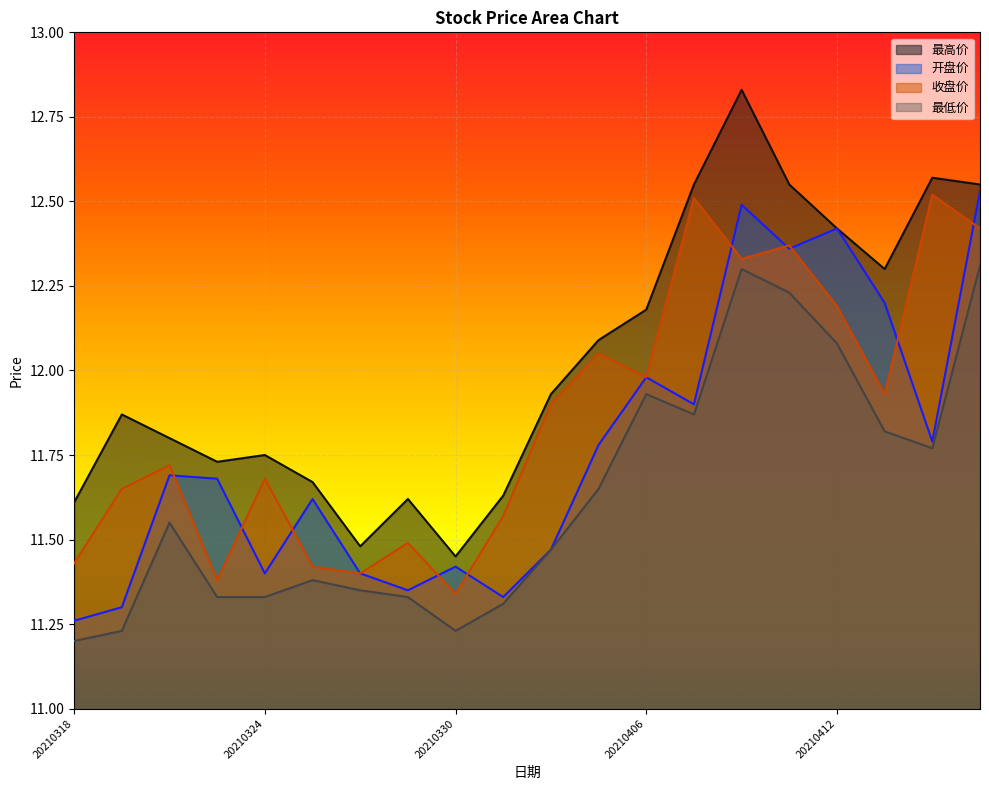

What is the spread (max minus min) of values at 20210324?

0.4